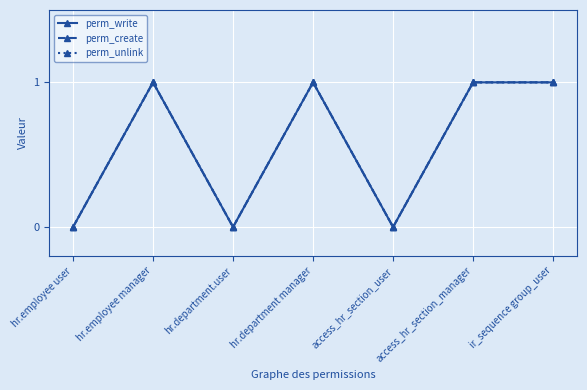

At which category is the sum across all series the highest?

hr.employee manager